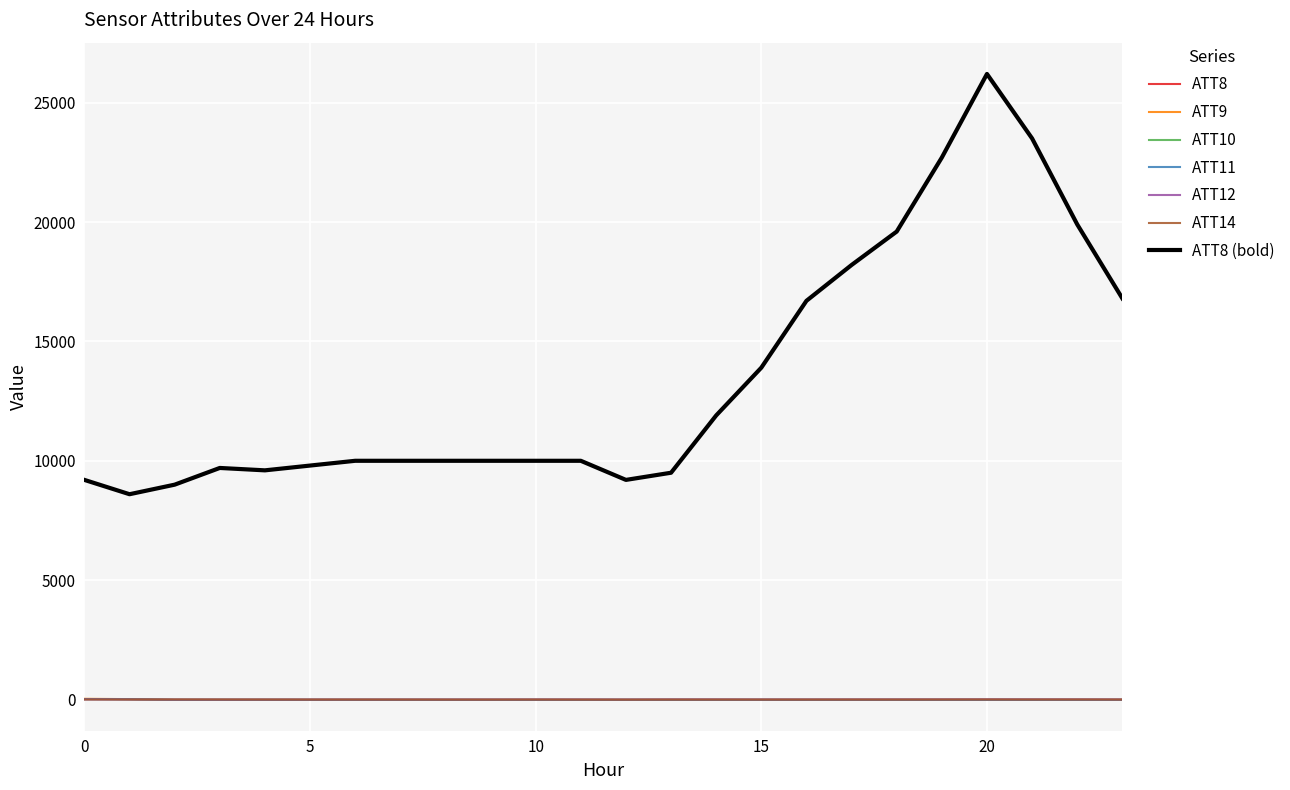

How many lines are shown in the chart?

7